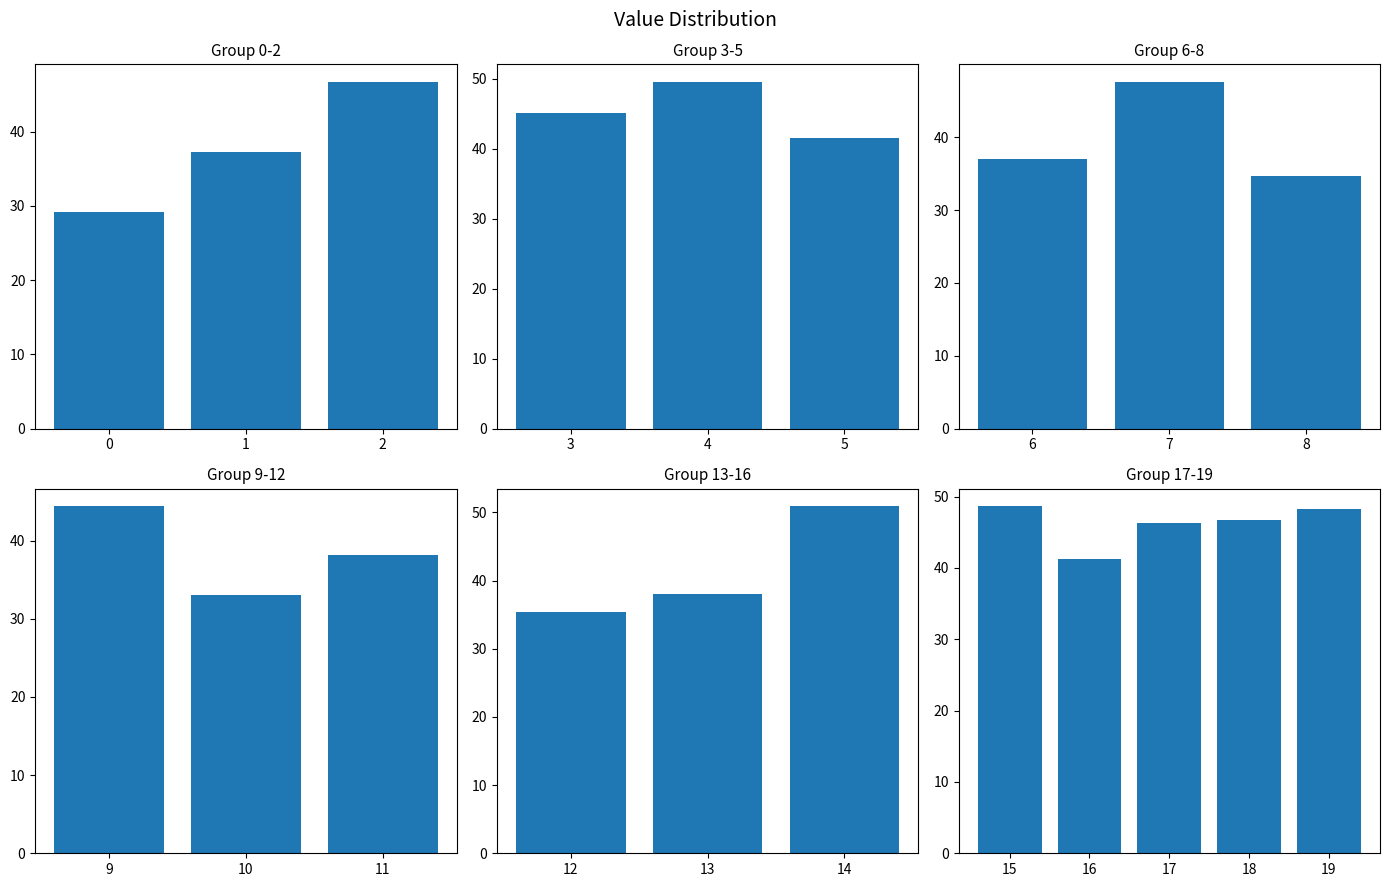

Are the bars horizontal?

No